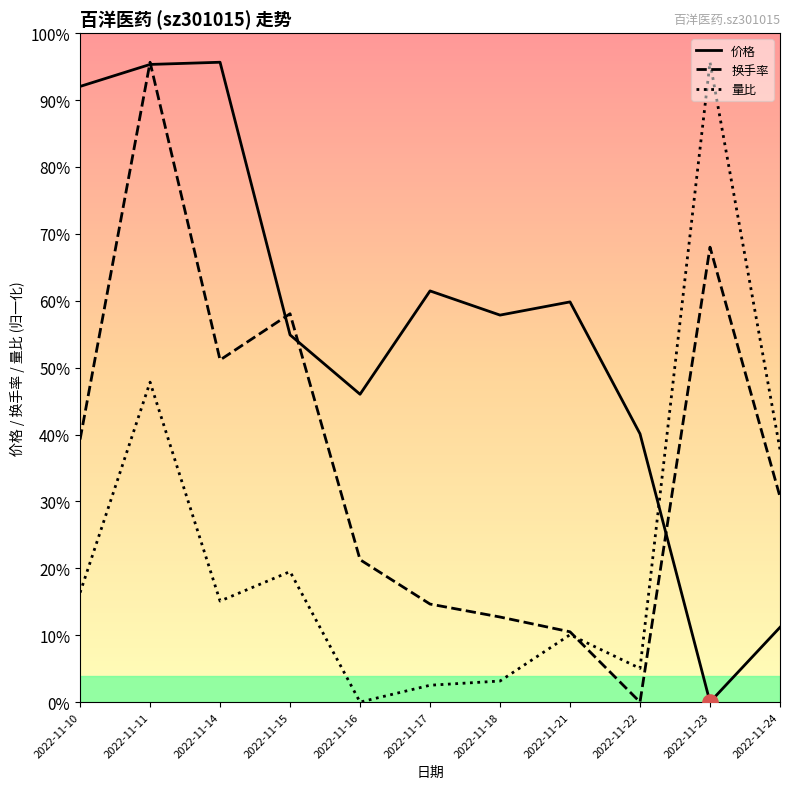

At which category is the sum across all series the highest?

2022-11-11